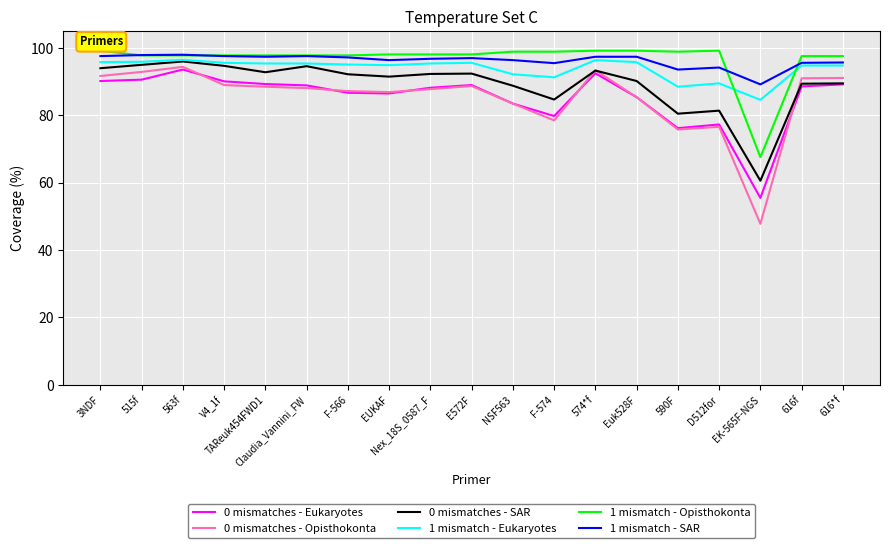

At which category does the chart reach its minimum across all series?

EK-565F-NGS